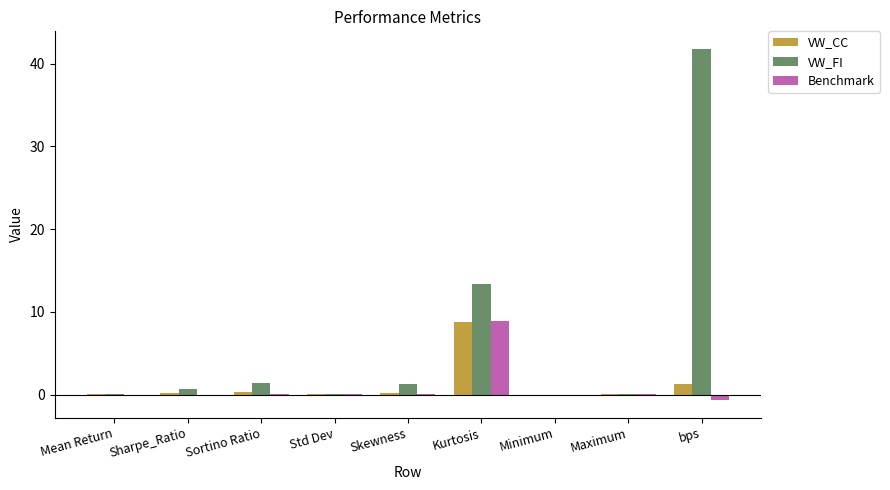

At which label is VW_CC closest to 4?

bps